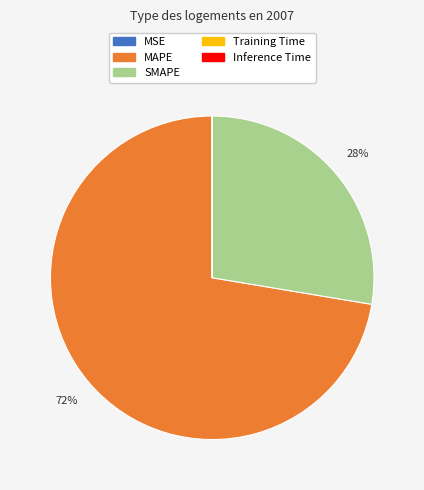

What is the largest slice in the pie chart?

MAPE